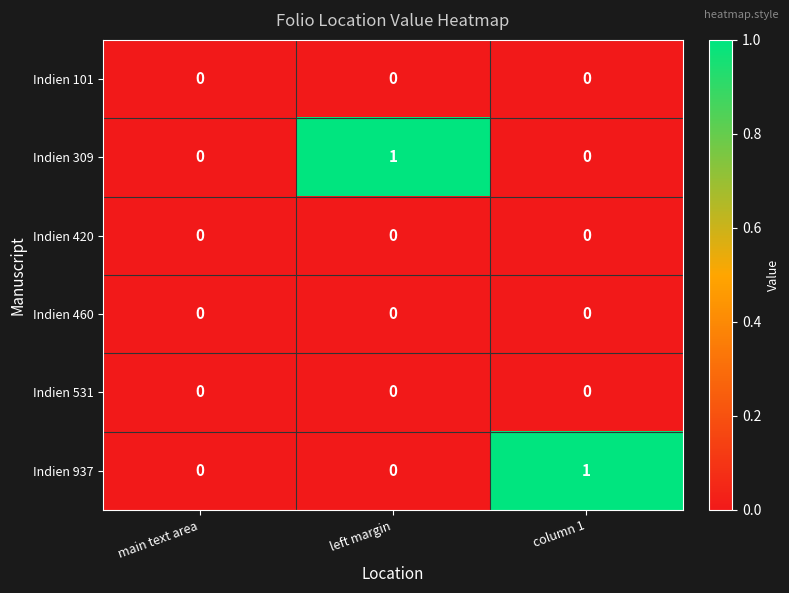

What is the maximum value shown in the chart?

1